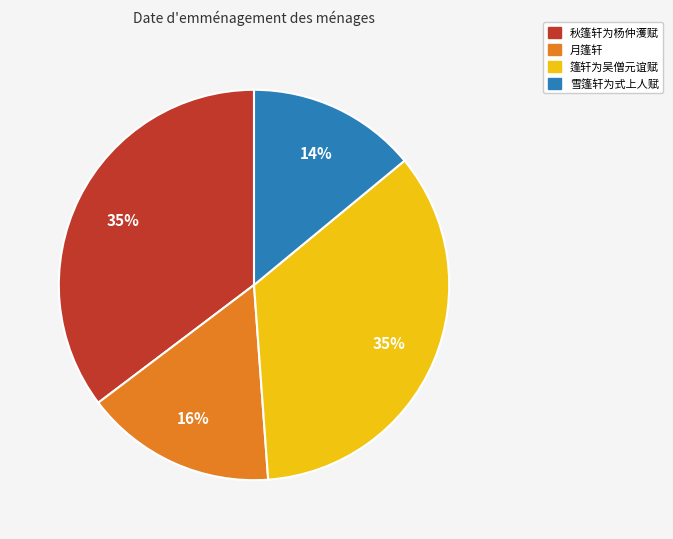

Which category has the smallest portion of the pie?

雪篷轩为式上人赋